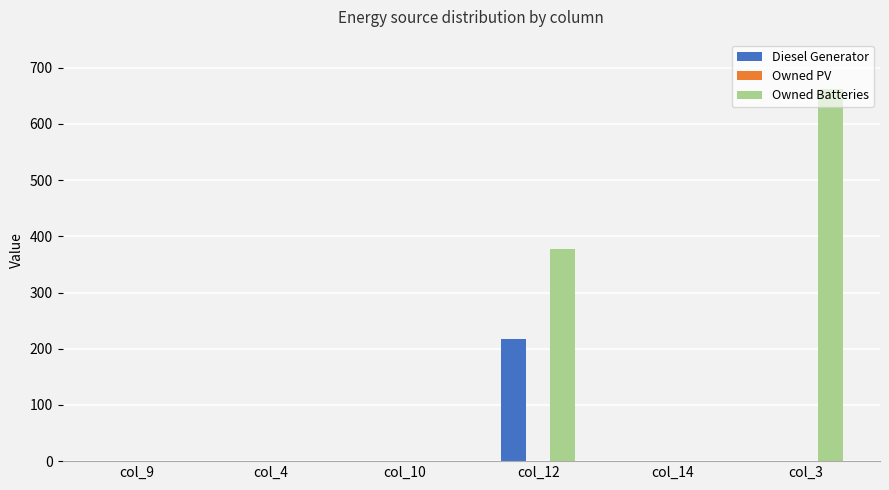

What is the sum of all Owned Batteries values?

1040